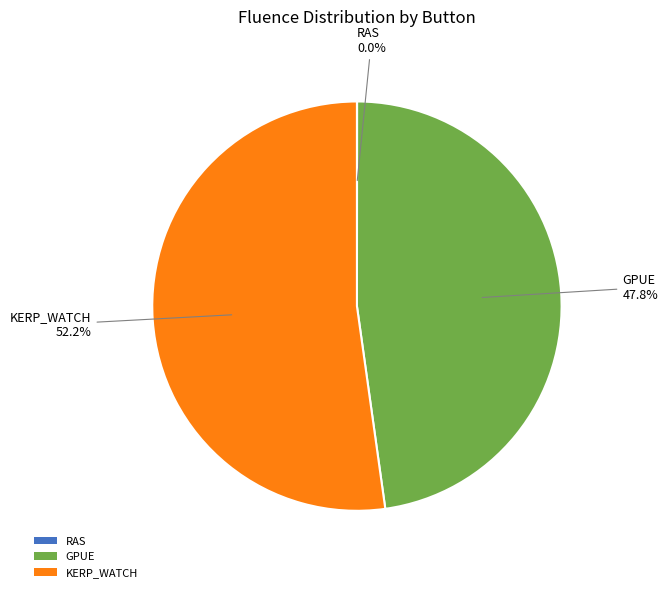

True or false: GPUE accounts for 48% of the total.

True